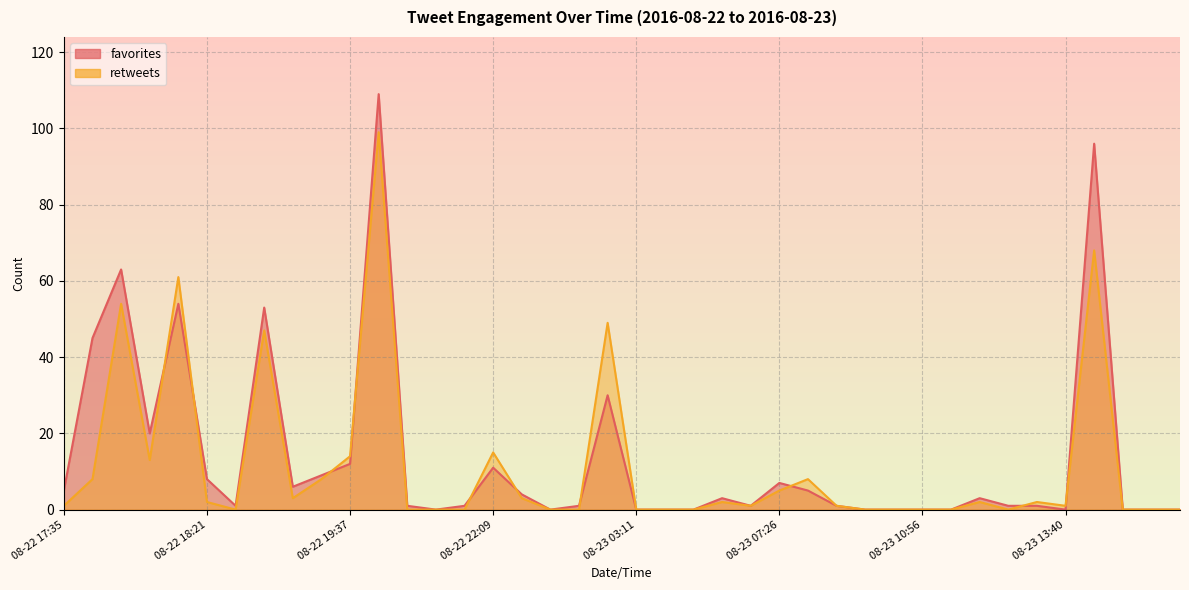

Which series changed the most between 2016-08-23 03:32 and 2016-08-23 06:50?

favorites